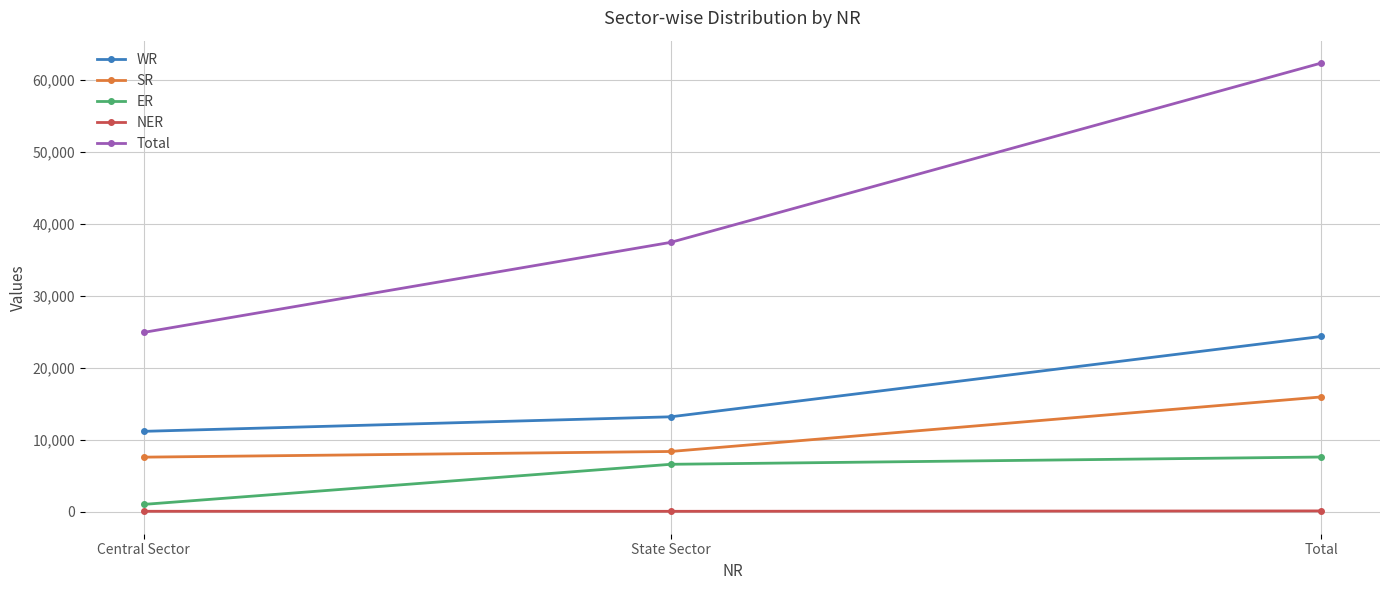

The Total series shows 90628 at Total. True or false?

False